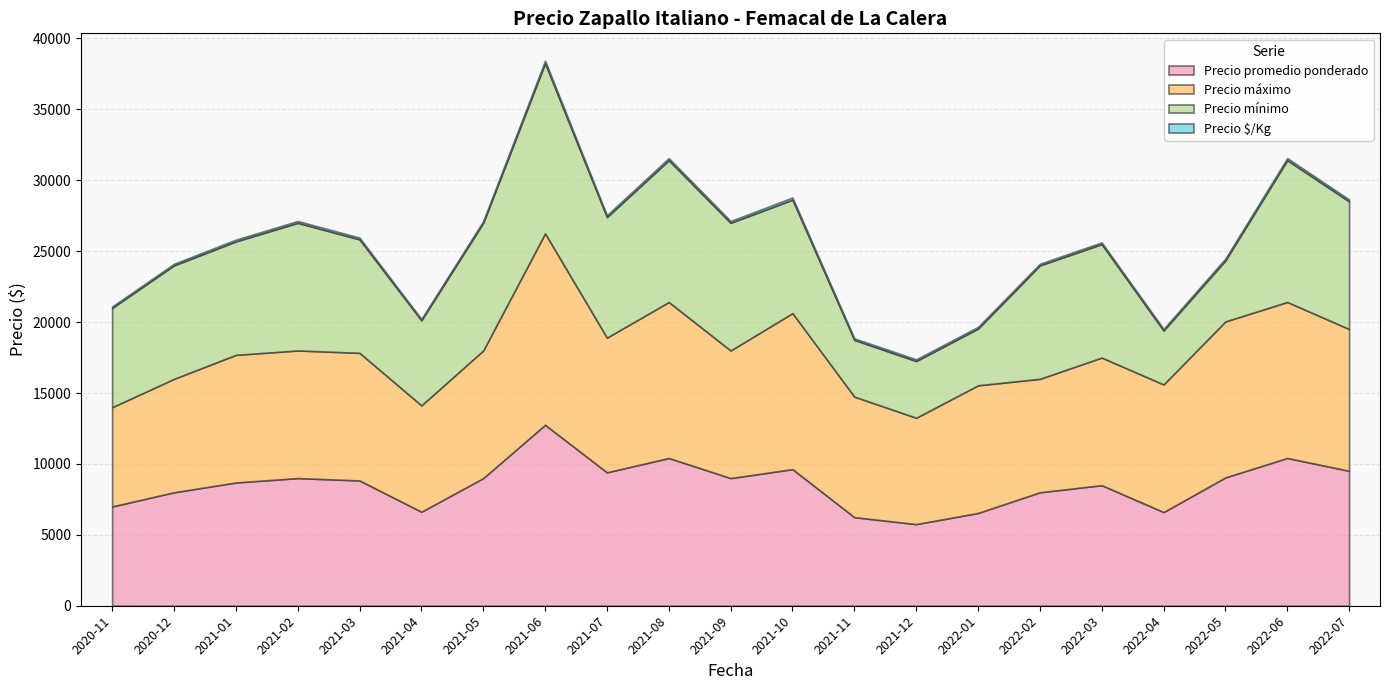

True or false: Precio promedio ponderado and Precio mínimo intersect in this chart.

False